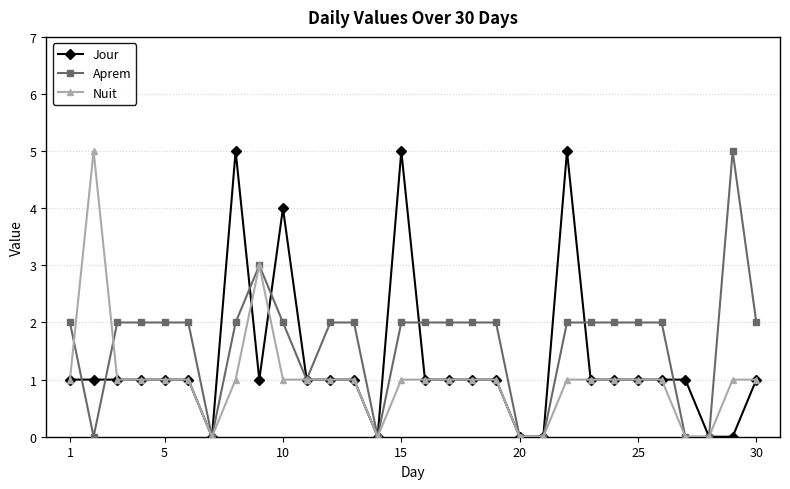

What are all the series names shown in the legend?

Jour, Aprem, Nuit